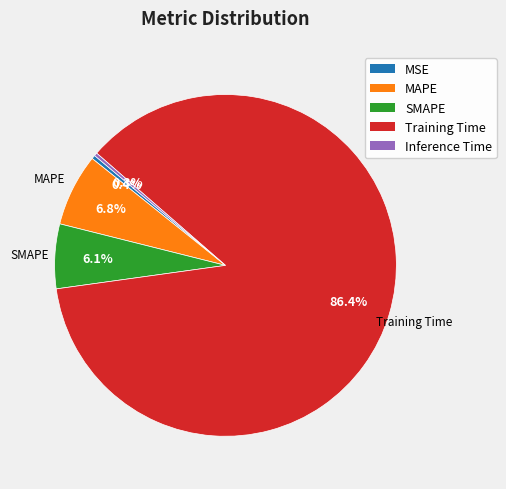

Between Inference Time and SMAPE, which is larger?

SMAPE